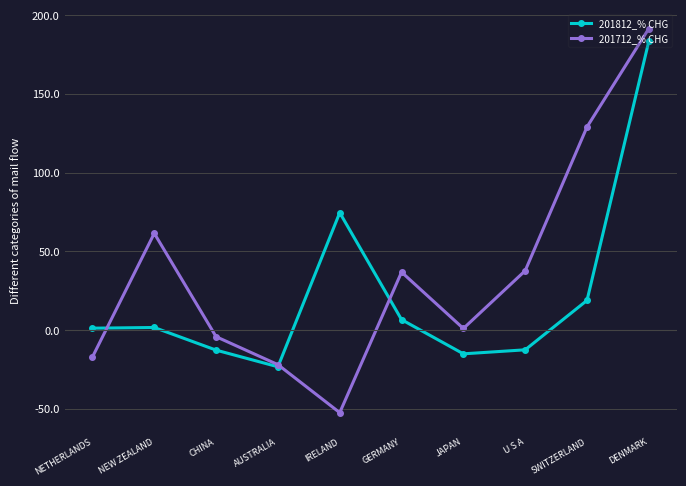

True or false: 201812_% CHG has a value of -15.1 at JAPAN.

True